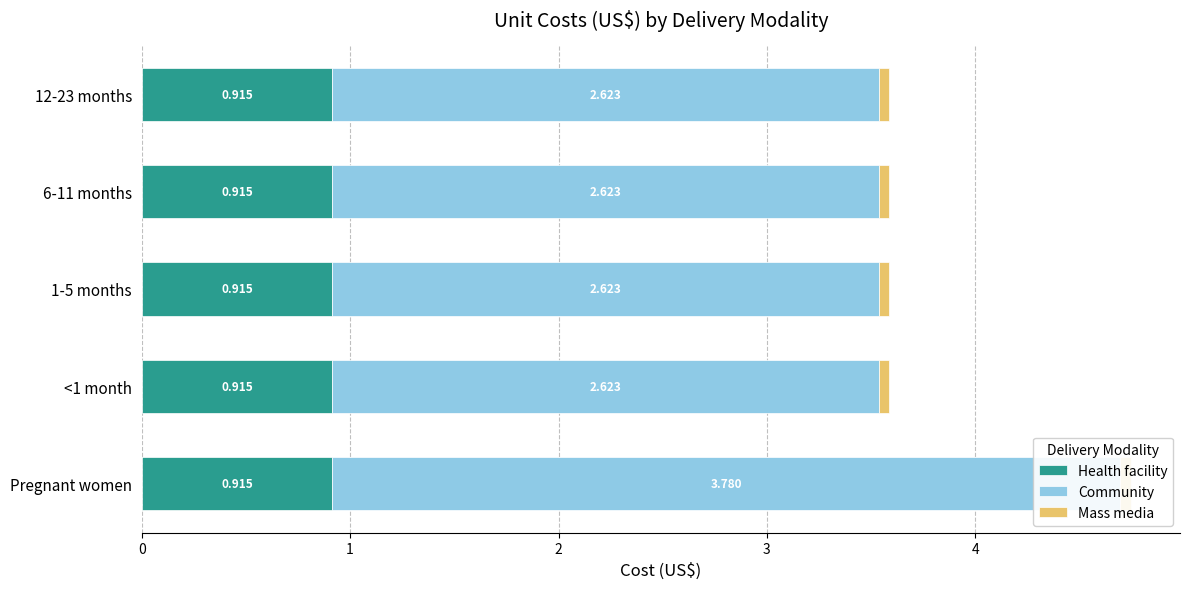

What is the maximum value shown in the chart?

3.8